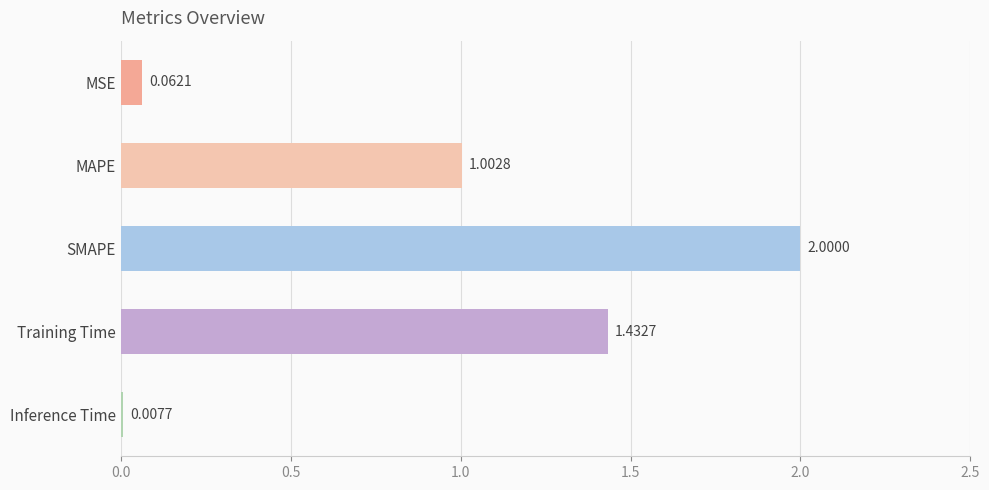

Where is the data nearest to the value 1?

MAPE